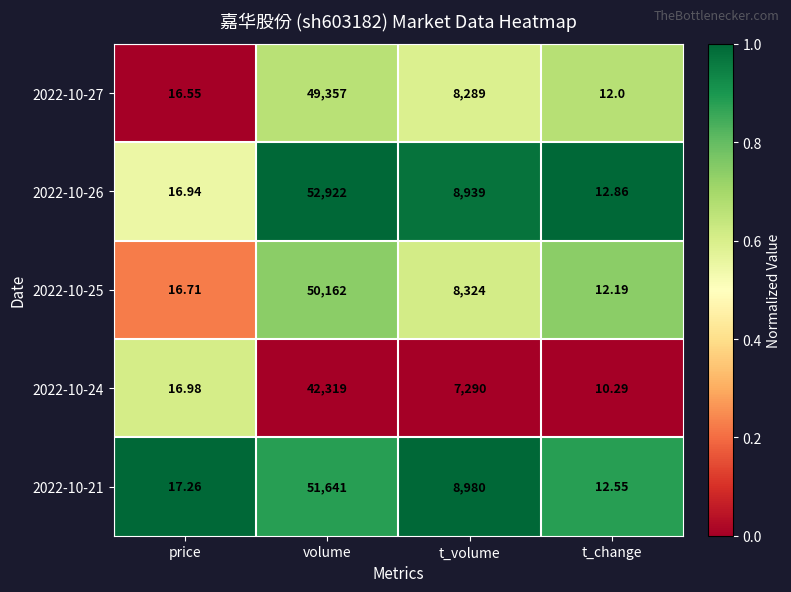

List the labels in order of 2022-10-26 value, largest first.

volume, t_volume, price, t_change